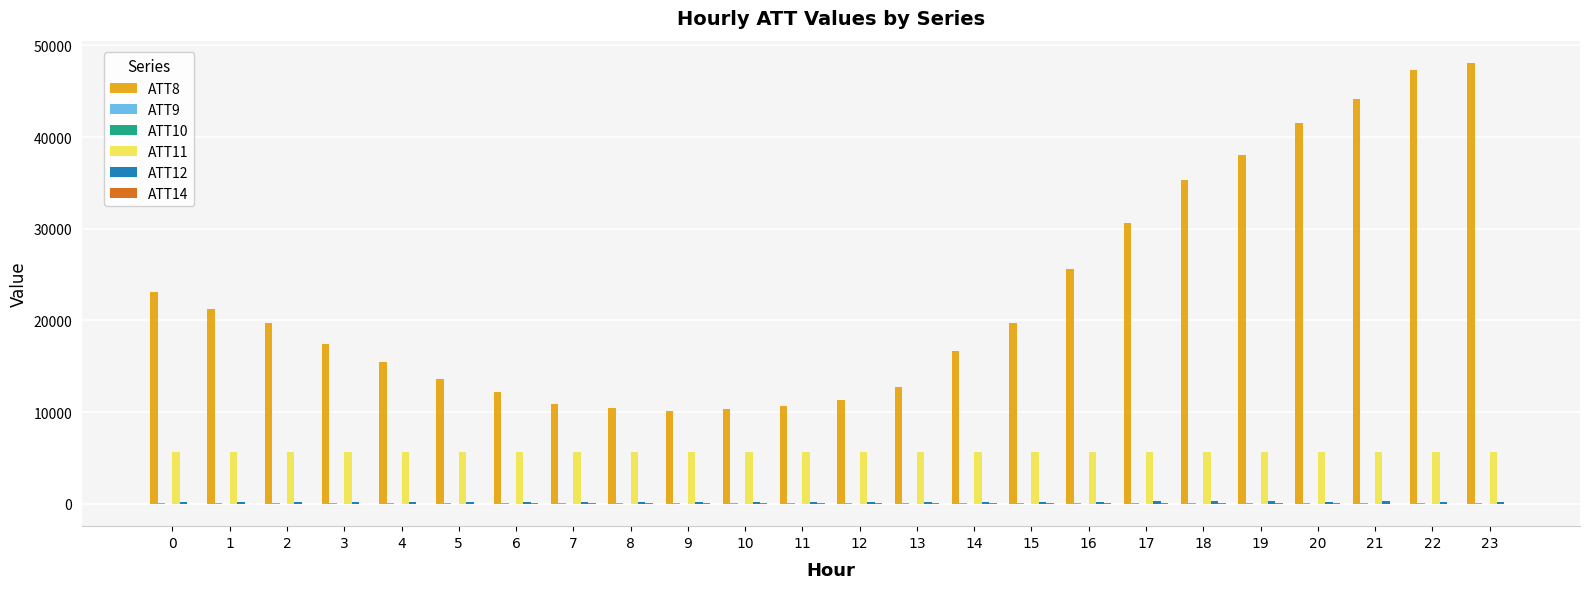

What is the maximum value shown in the chart?

48100.0